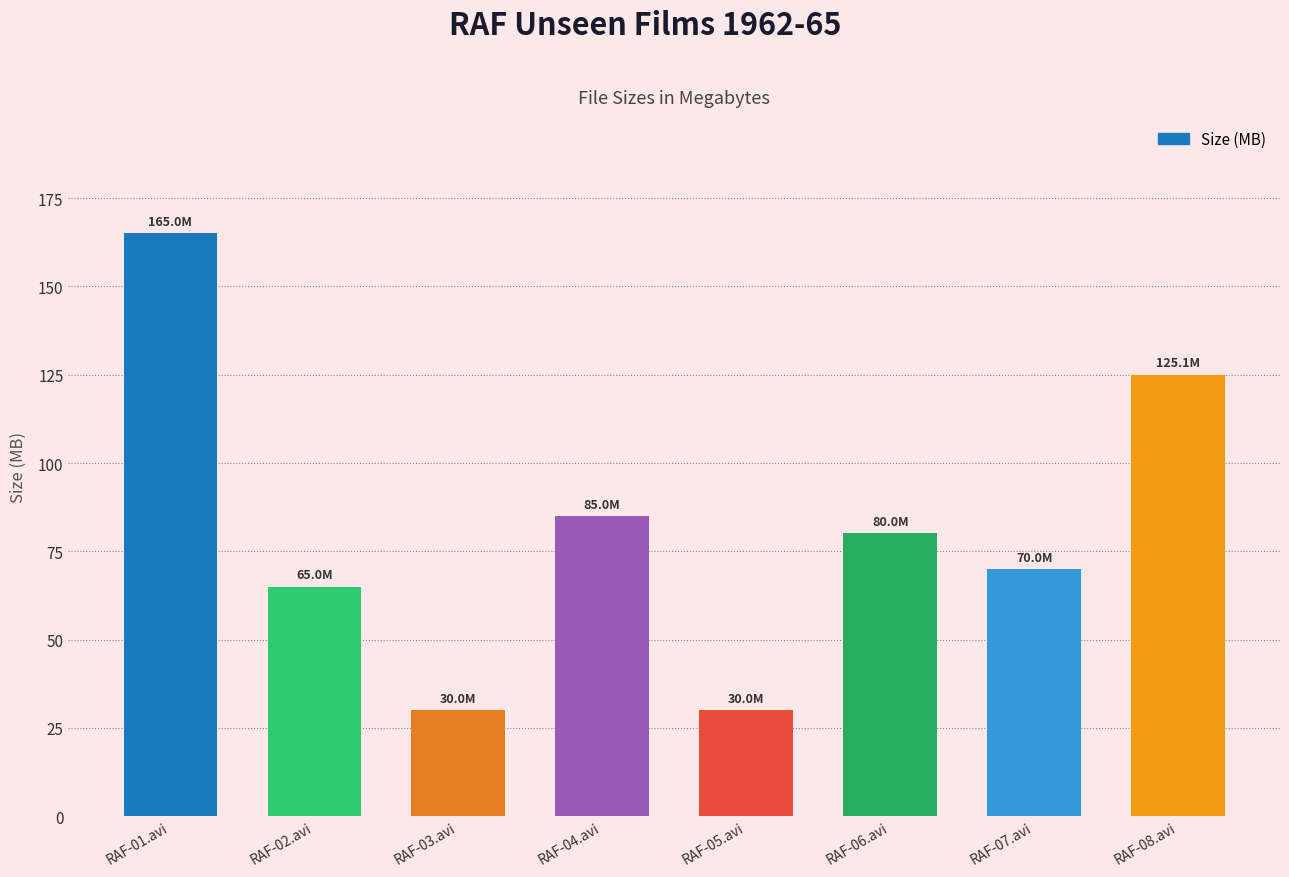

What is the ratio of the value at RAF-02.avi to the value at RAF-01.avi?

0.4